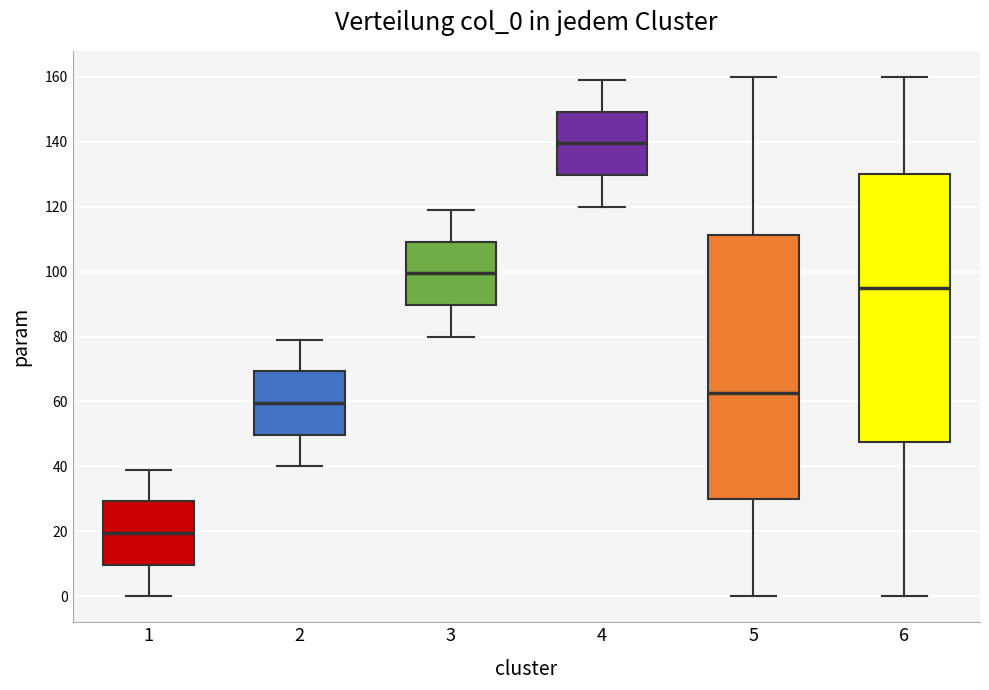

Reading left to right, read every box against the y-axis: the position of its median line, the range the box covers, and the ends of its whiskers. The values are not printed on the chart, so give them approximately, as read against the axis.

1: median 20, box 10 to 30, whiskers 0 to 40
2: median 60, box 50 to 70, whiskers 40 to 80
3: median 100, box 90 to 110, whiskers 80 to 120
4: median 140, box 130 to 150, whiskers 120 to 160
5: median 62, box 30 to 112, whiskers 0 to 160
6: median 96, box 48 to 130, whiskers 0 to 160